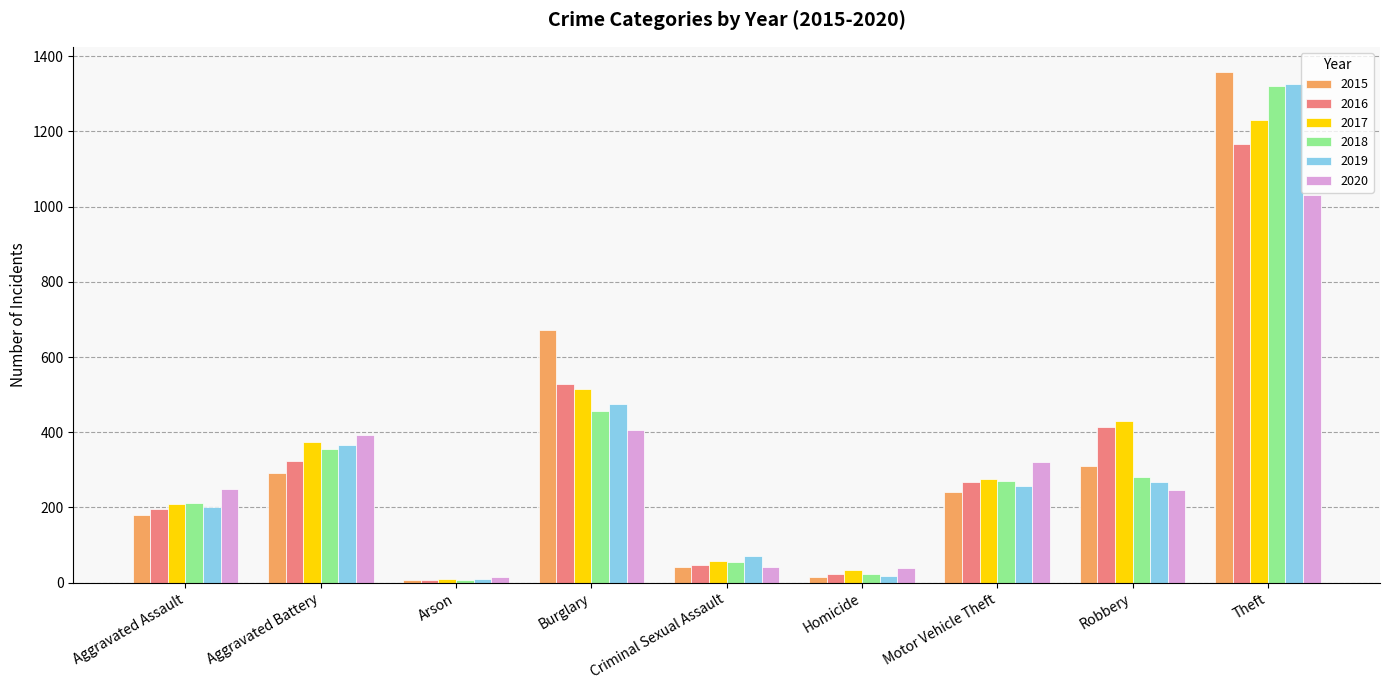

How many values in the 2020 series are below 250?

4